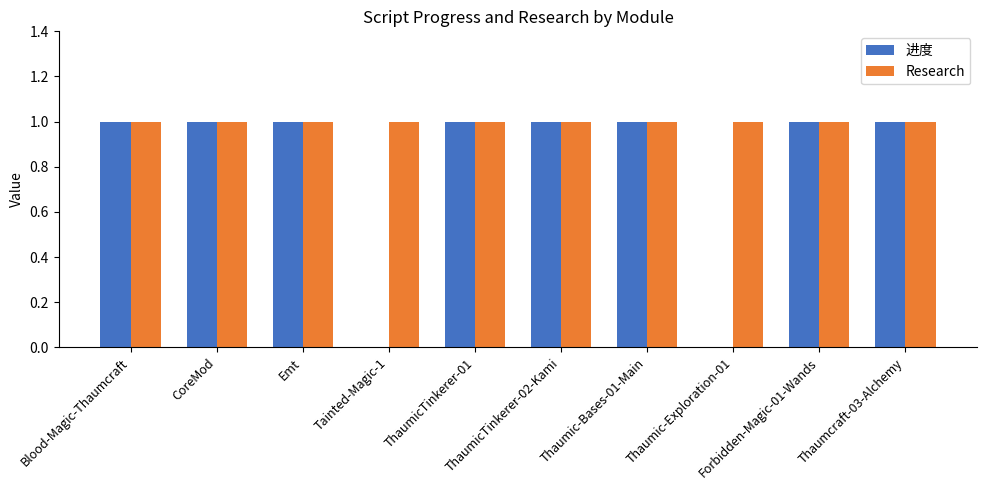

True or false: 进度 has a value of 1 at Thaumic-Bases-01-Main.

True